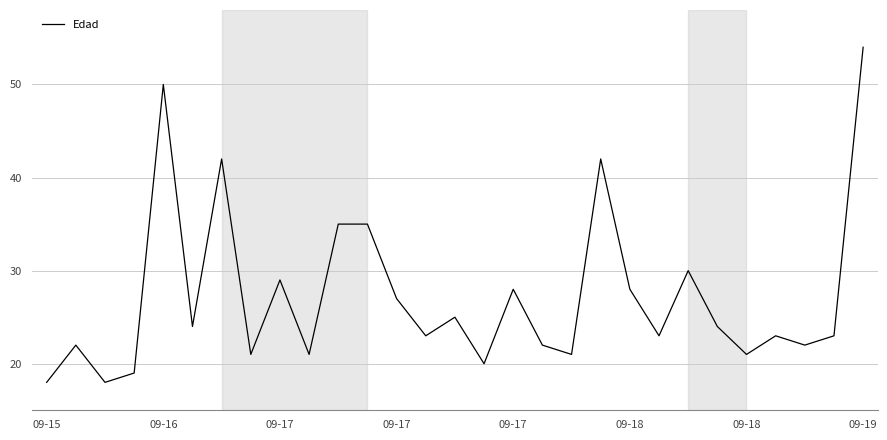

What is the difference between the maximum and minimum values?

36